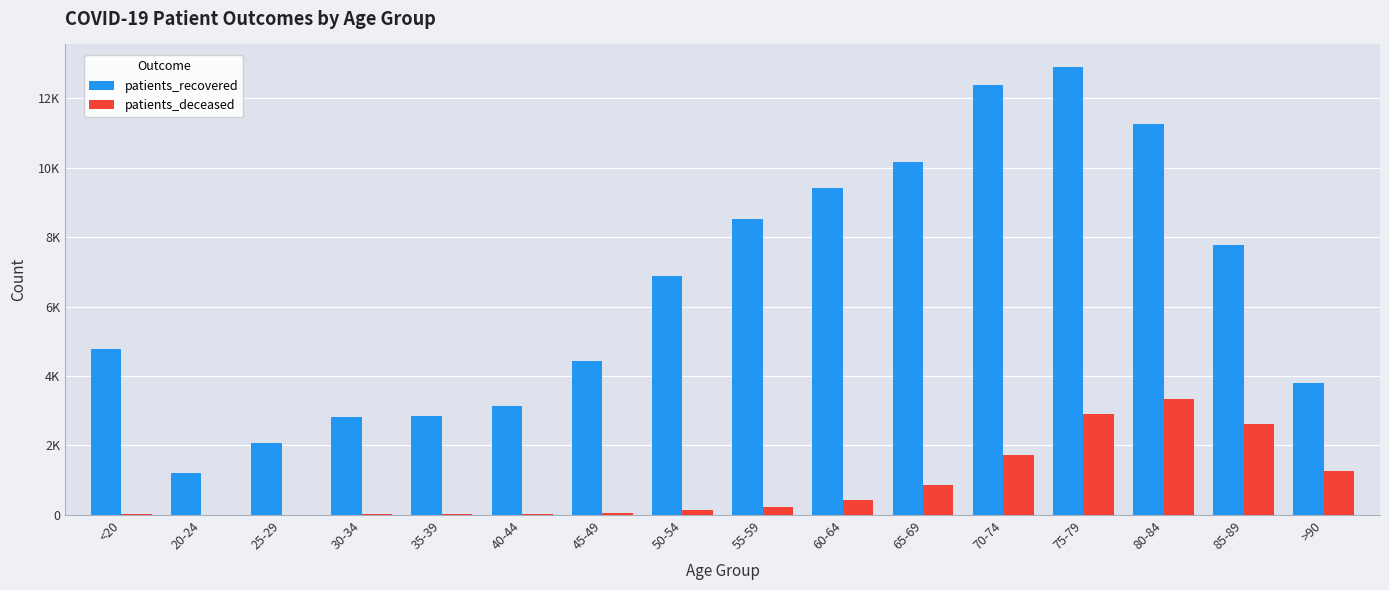

List the labels in order of patients_recovered value, largest first.

75-79, 70-74, 80-84, 65-69, 60-64, 55-59, 85-89, 50-54, <20, 45-49, >90, 40-44, 35-39, 30-34, 25-29, 20-24